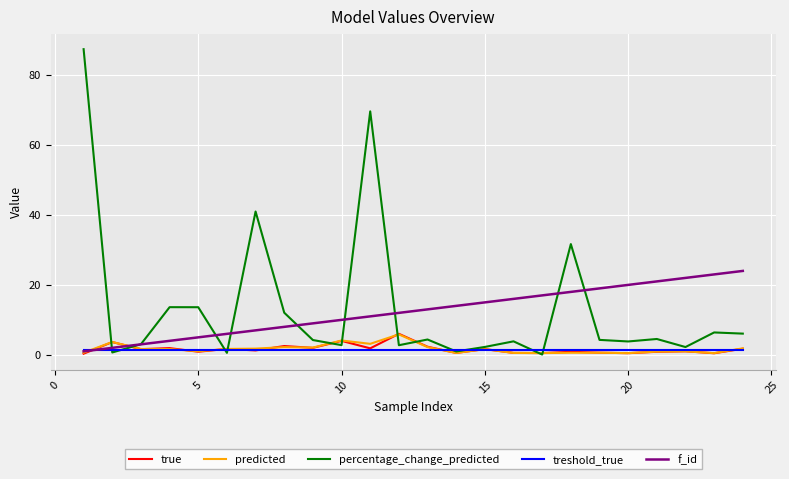

Which series has the largest range (max minus min)?

percentage_change_predicted